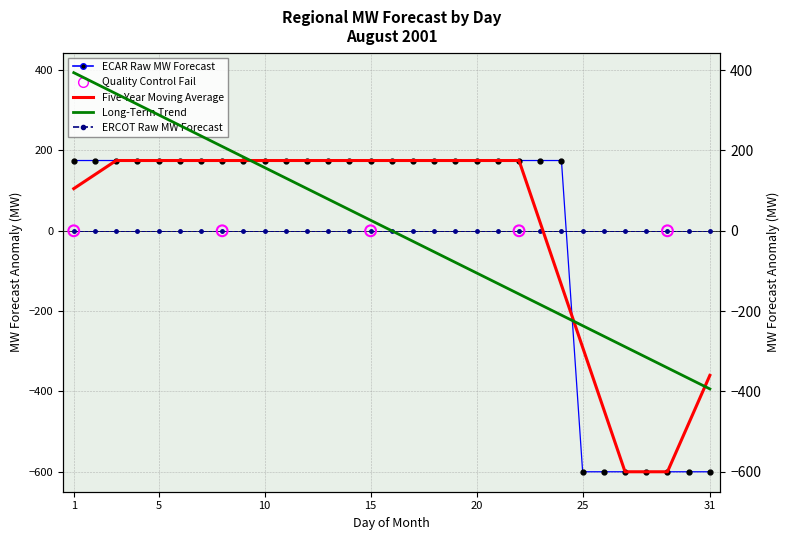

Which series has the widest spread of Y values?

Long-Term Trend